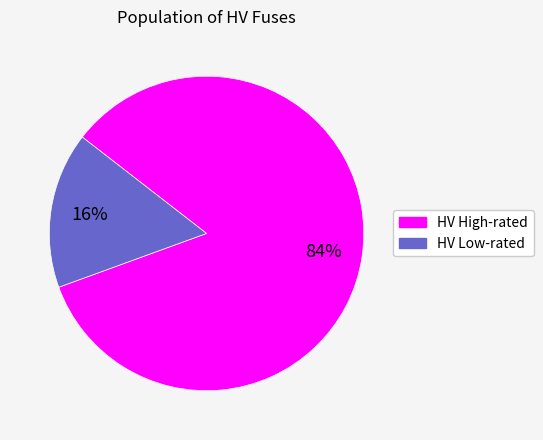

Do HV Low-rated and HV High-rated together represent more than half of the pie?

Yes